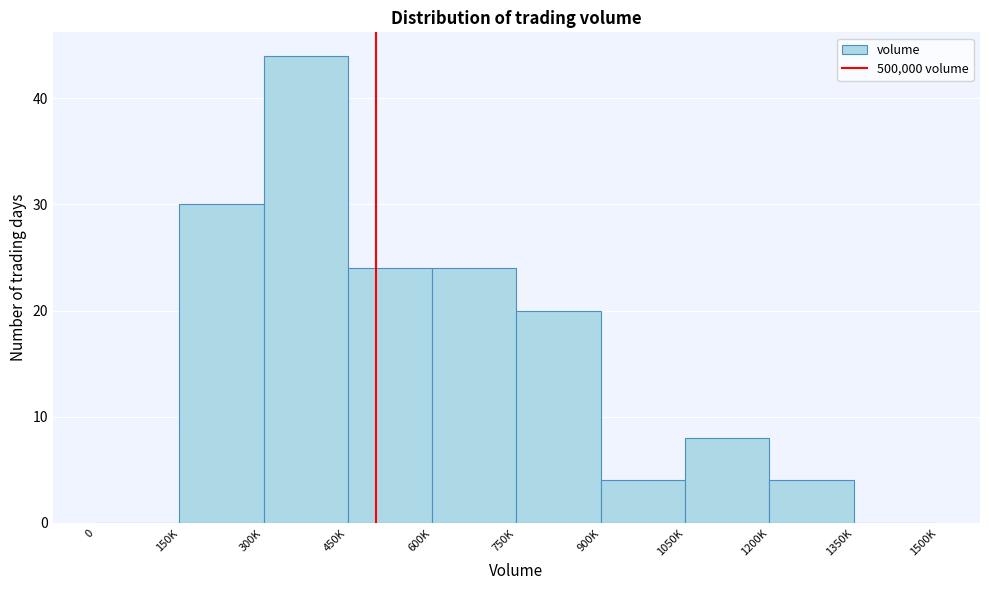

Reading right to left, what are all the values shown in this chart?

1350K=0	1200K=4	1050K=8	900K=4	750K=20	600K=24	450K=24	300K=44	150K=30	0=0